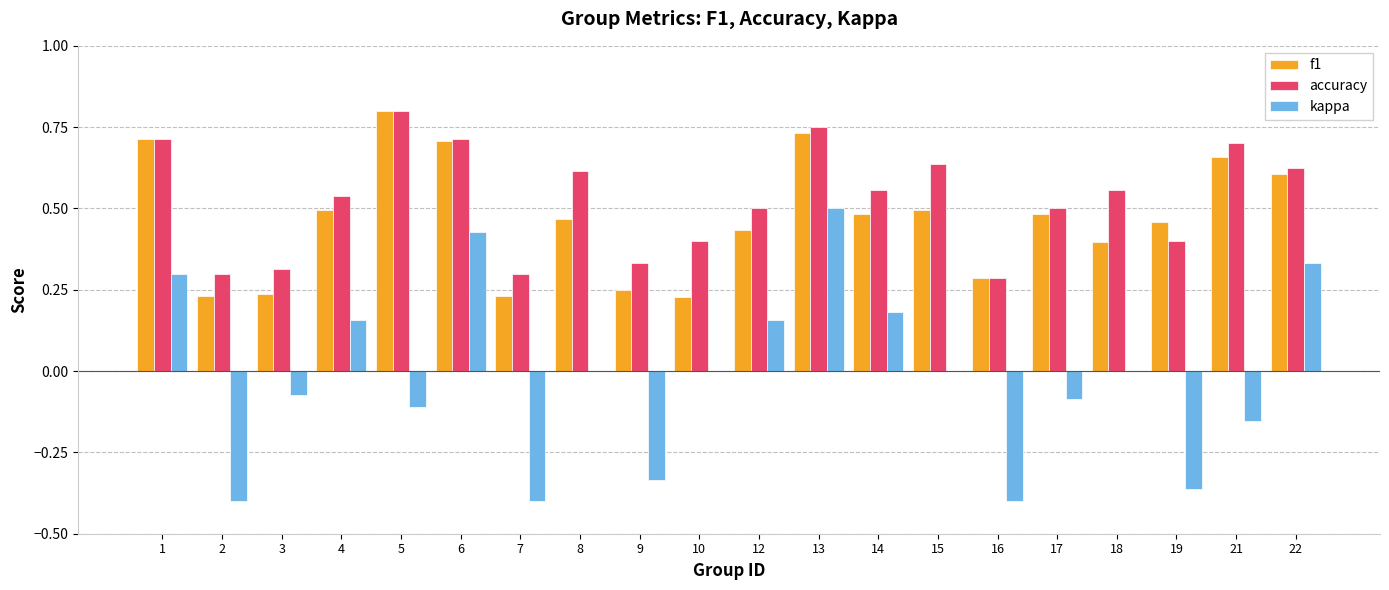

What are all the series names shown in the legend?

f1, accuracy, kappa